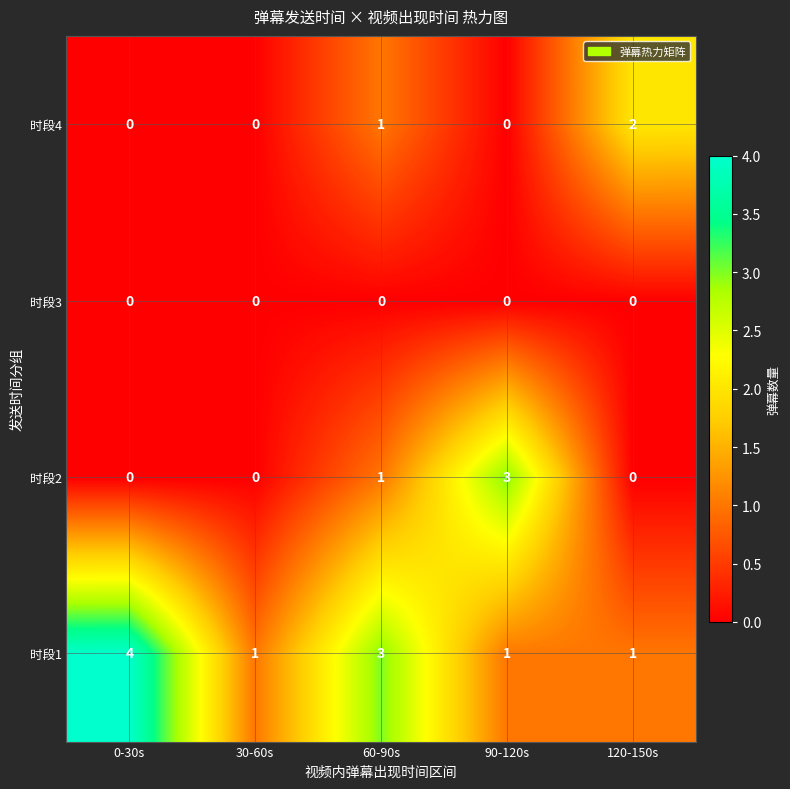

Rank the series by their maximum value, from highest to lowest.

时段1, 时段2, 时段4, 时段3